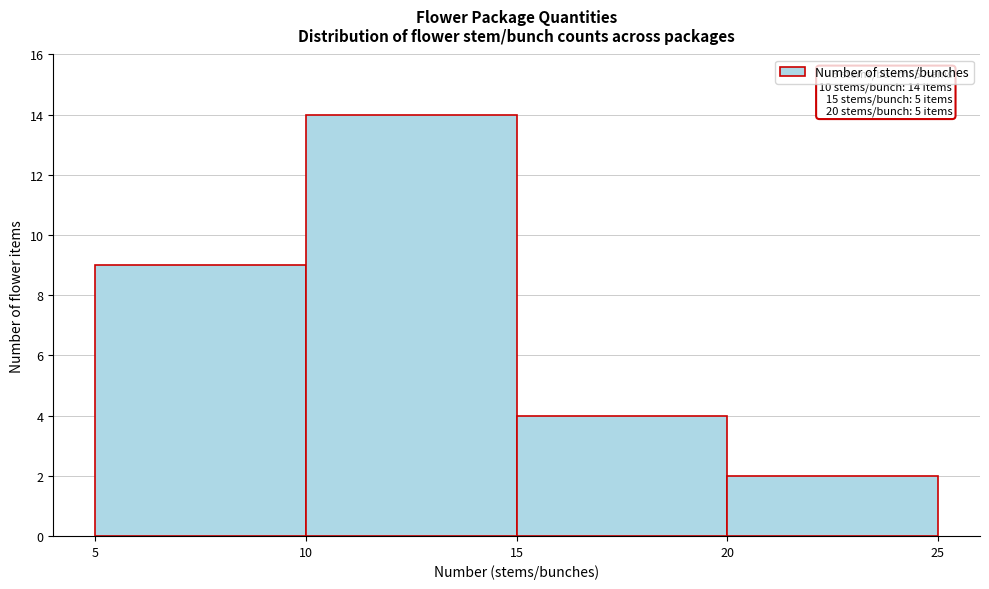

Which range on the x-axis has the tallest bar?

10 to 15